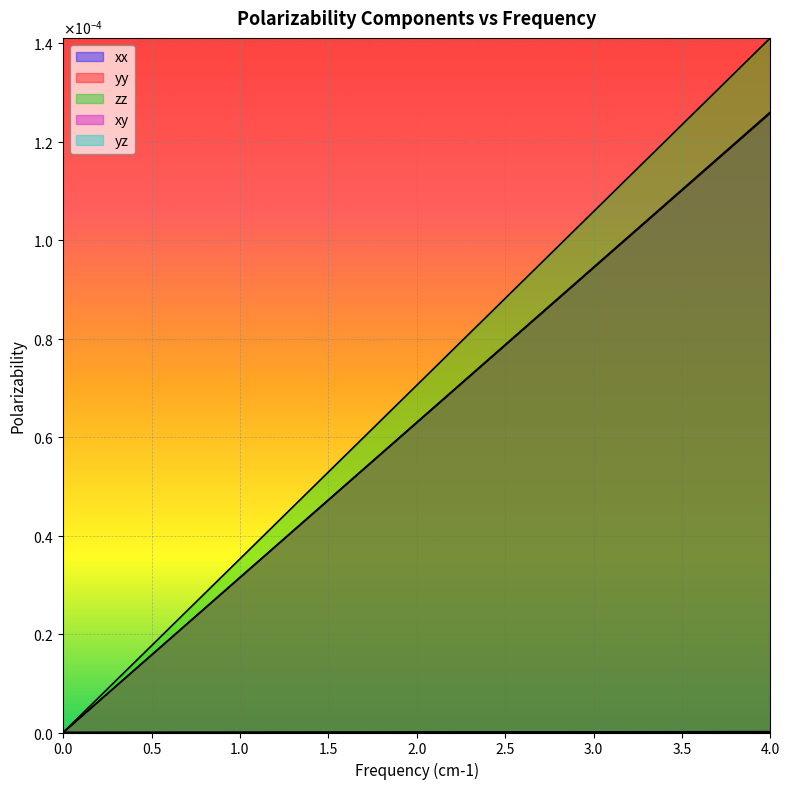

Is the value of zz at 17 greater than the value of xx at 1.5?

Yes